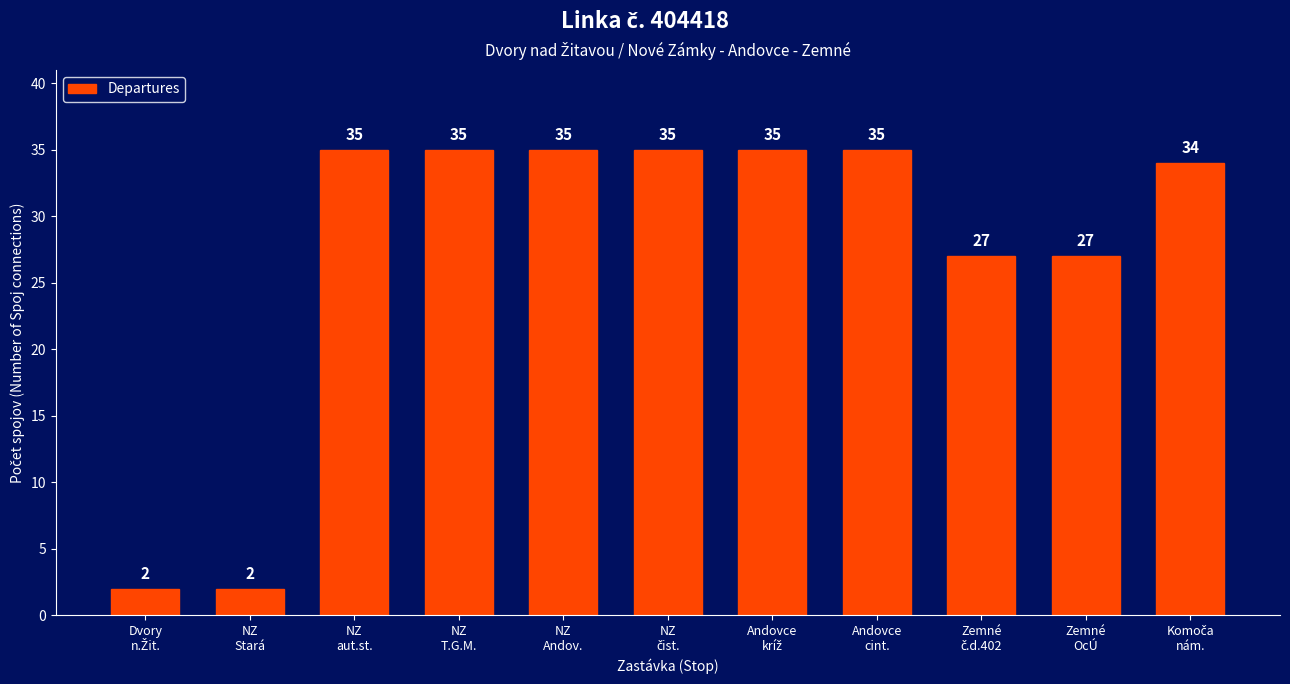

What is the maximum value shown in the chart?

35